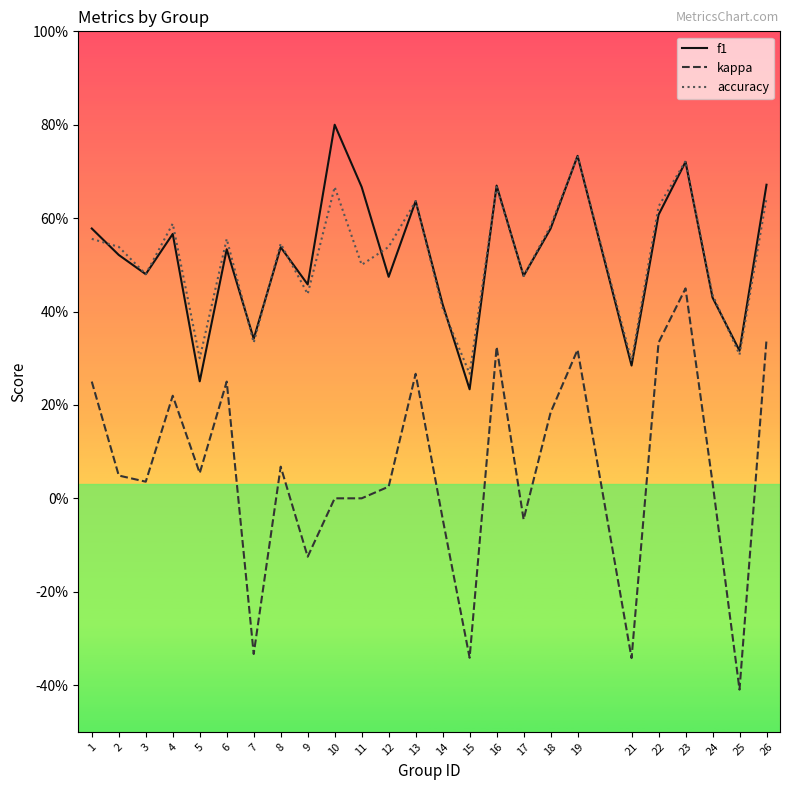

Is this an area chart (filled region under the line)?

No